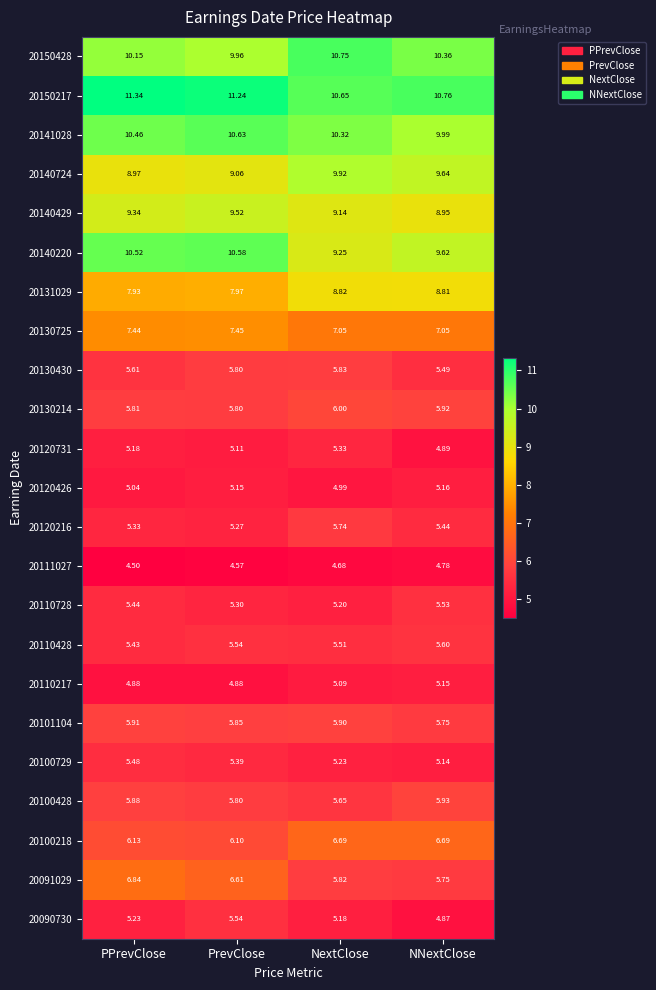

Which series has the widest spread of values?

20140220